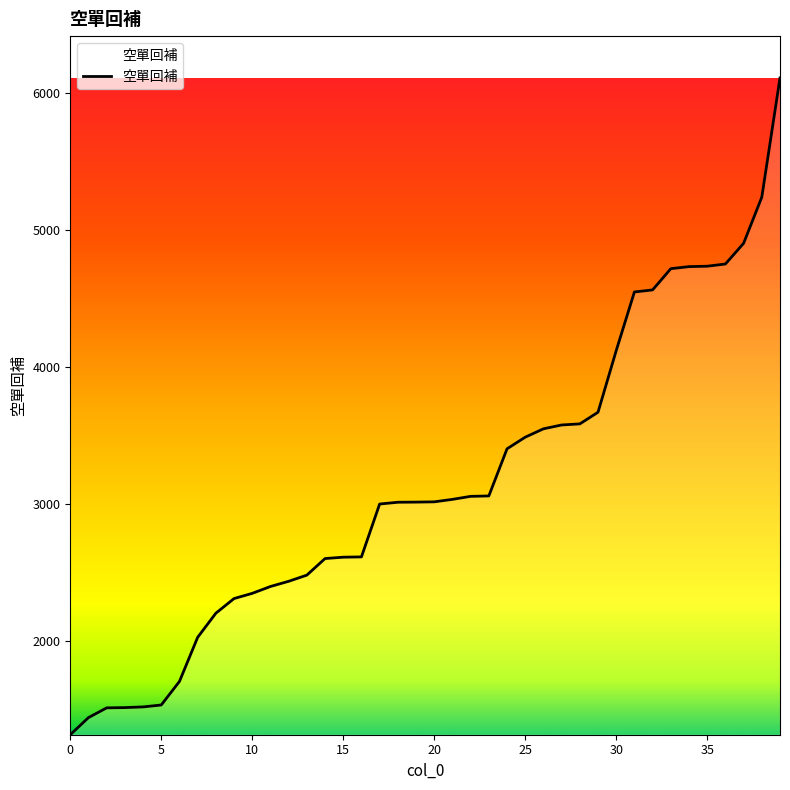

What is the sum of all values?

125578